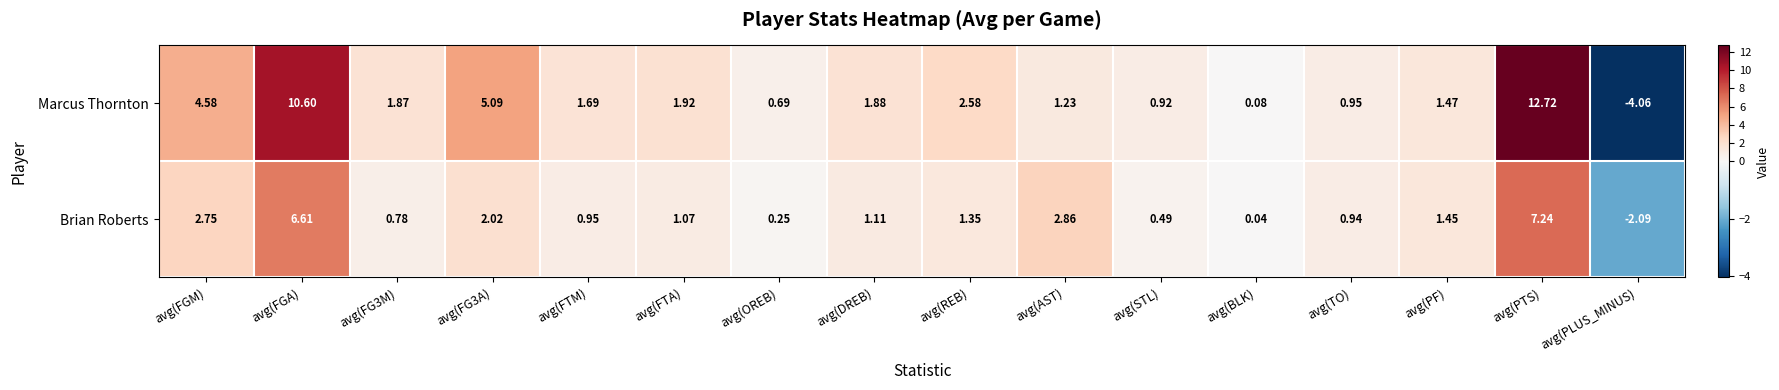

Where does the Brian Roberts series first go above 1?

avg(FGM)